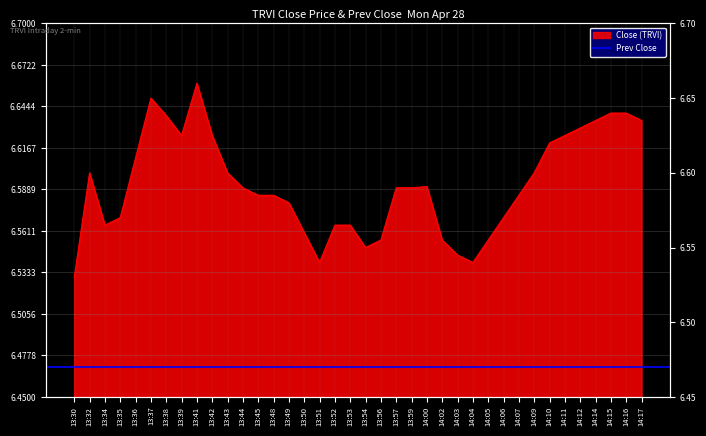

What position from the right is 13:37?

33